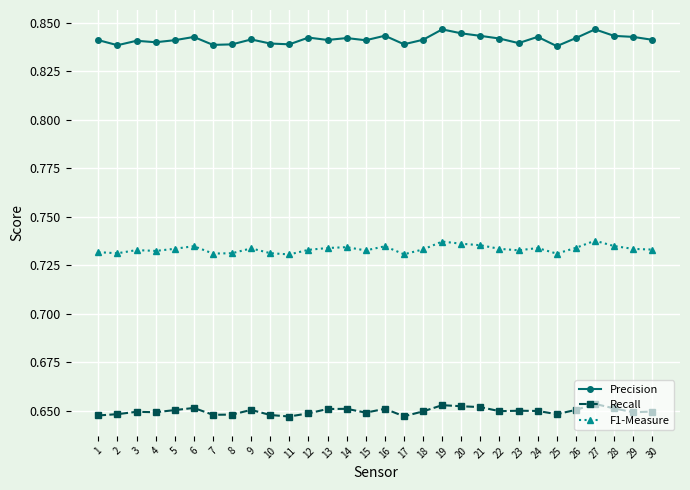

True or false: Recall and Precision intersect in this chart.

False